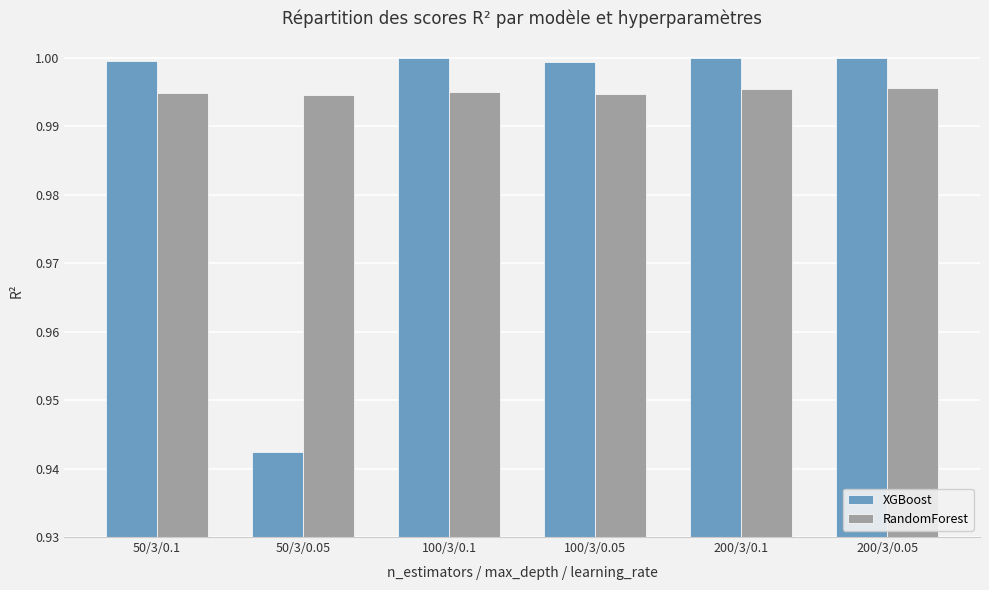

Is the value of XGBoost at 200/3/0.1 greater than the value of RandomForest at 100/3/0.1?

Yes